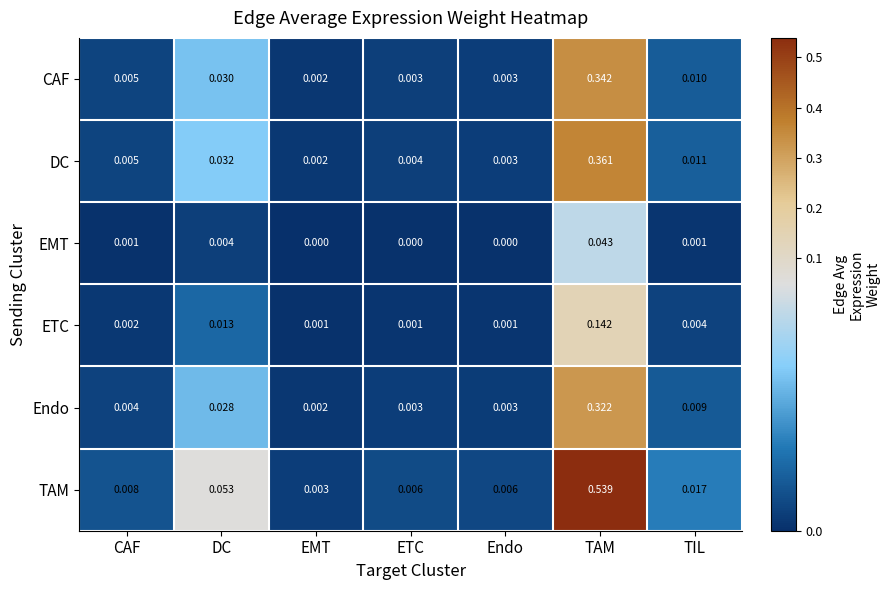

How many distinct data groups are displayed?

6